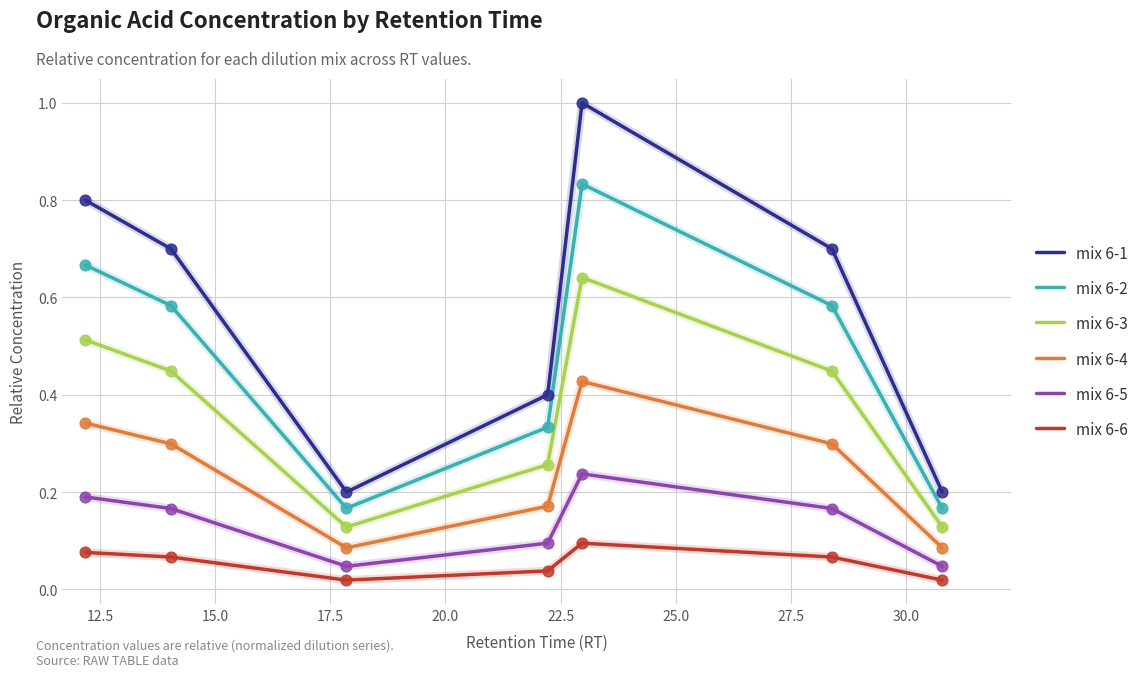

Which series has the largest total across all categories?

mix 6-1